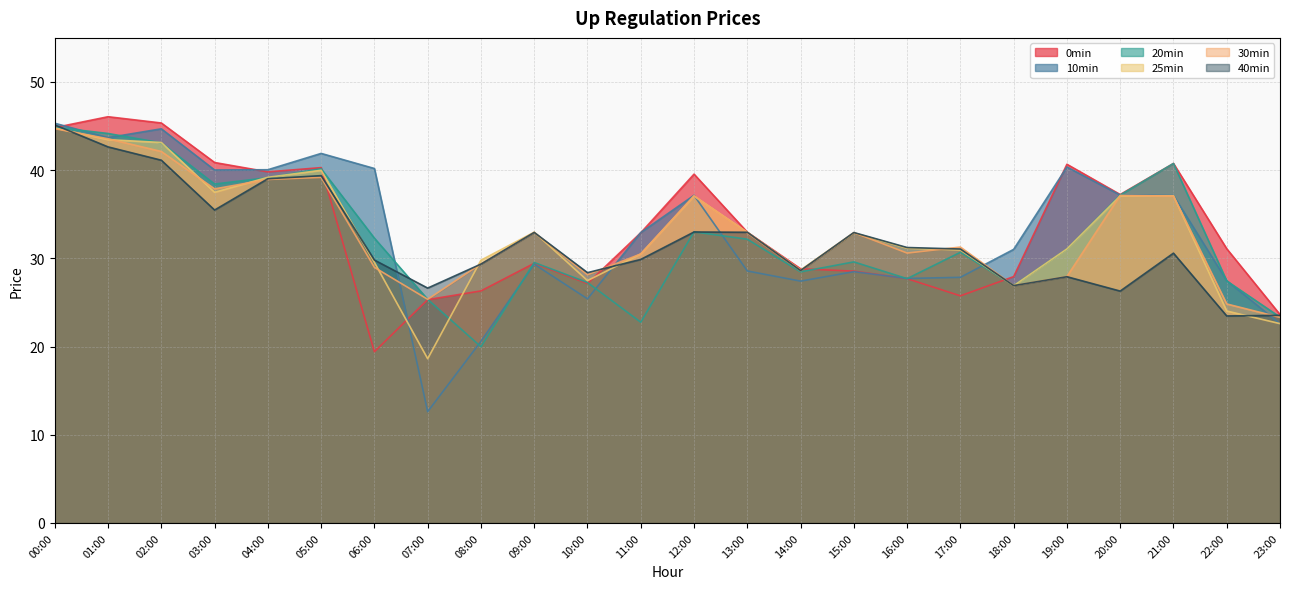

How many interior local valleys does the 30min series have?

6